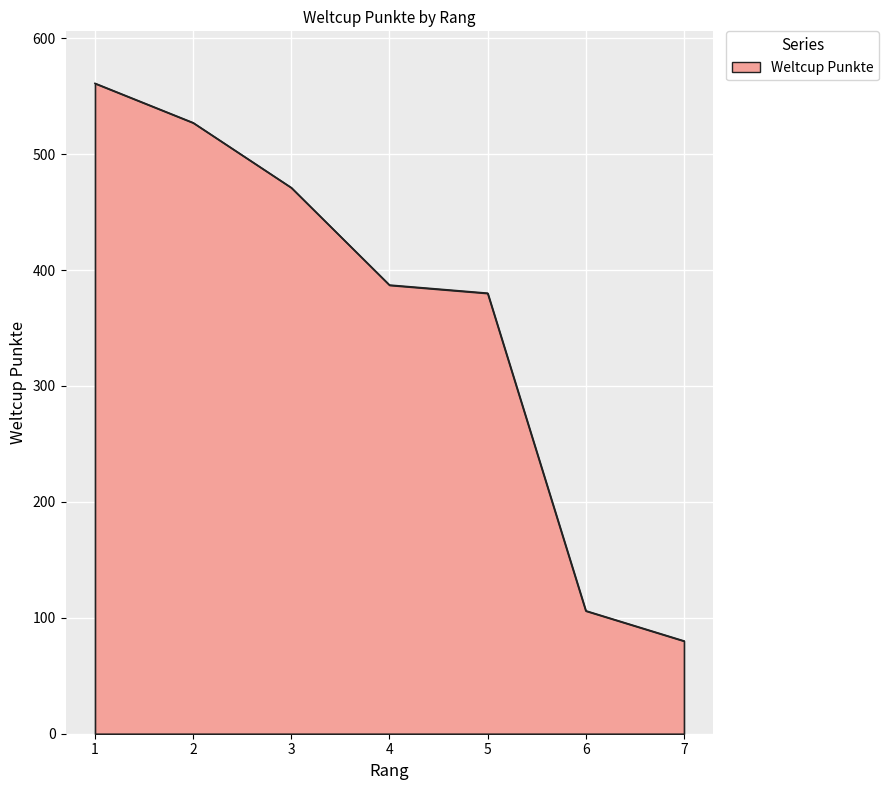

What is the minimum value shown in the chart?

80